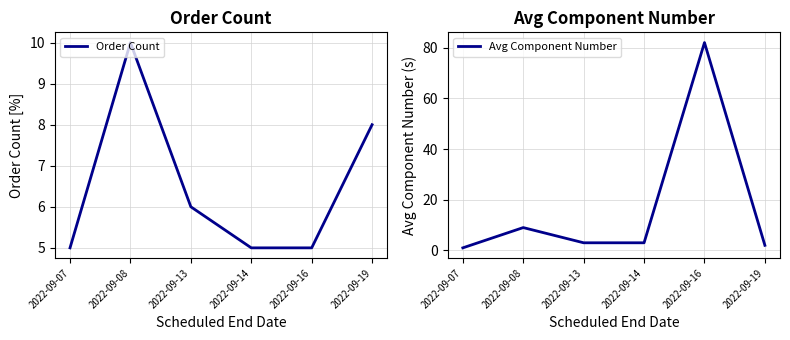

What is the value of the Avg Component Number point at the 1st from the left?

1